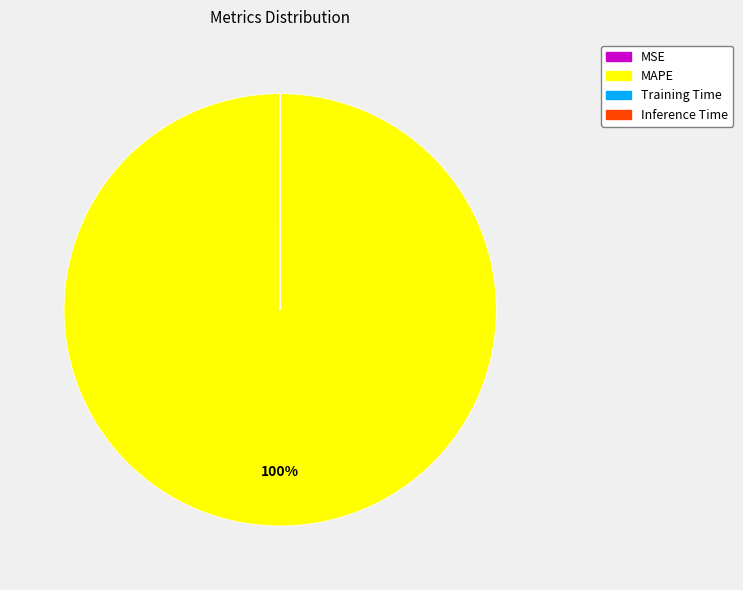

To the nearest percent, what is the difference between the largest and smallest slice percentages?

100%